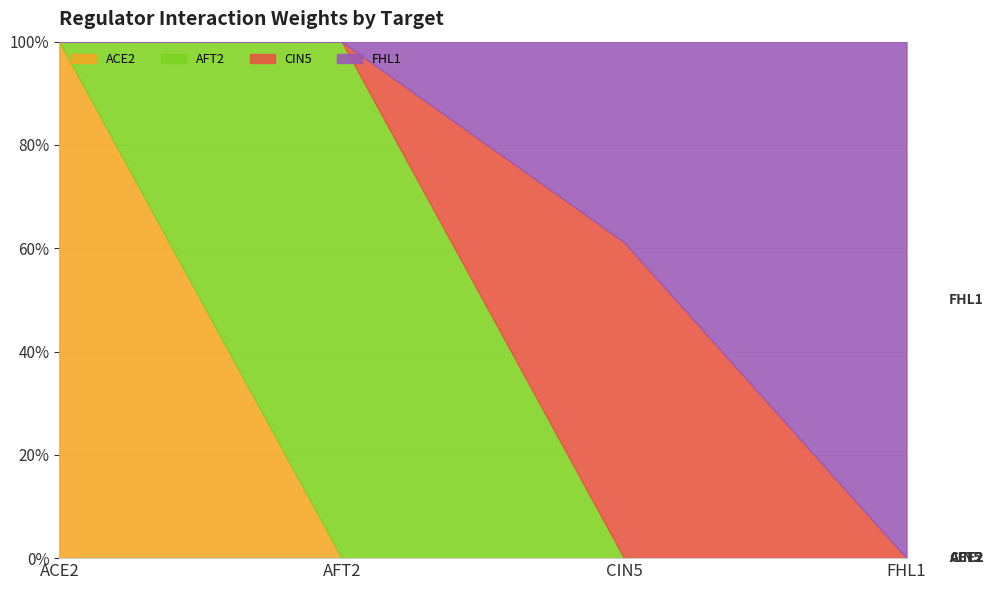

How many times do AFT2 and FHL1 cross each other?

1